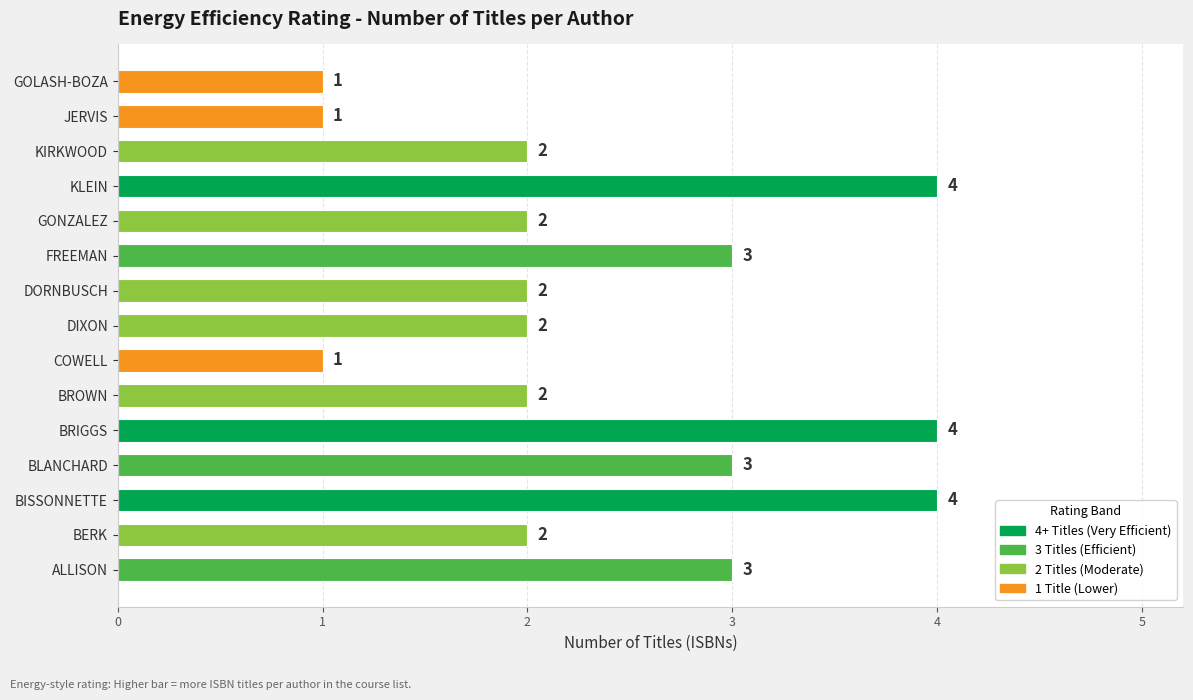

Reading top to bottom, transcribe all the data shown in this chart.

GOLASH-BOZA=1	JERVIS=1	KIRKWOOD=2	KLEIN=4	GONZALEZ=2	FREEMAN=3	DORNBUSCH=2	DIXON=2	COWELL=1	BROWN=2	BRIGGS=4	BLANCHARD=3	BISSONNETTE=4	BERK=2	ALLISON=3